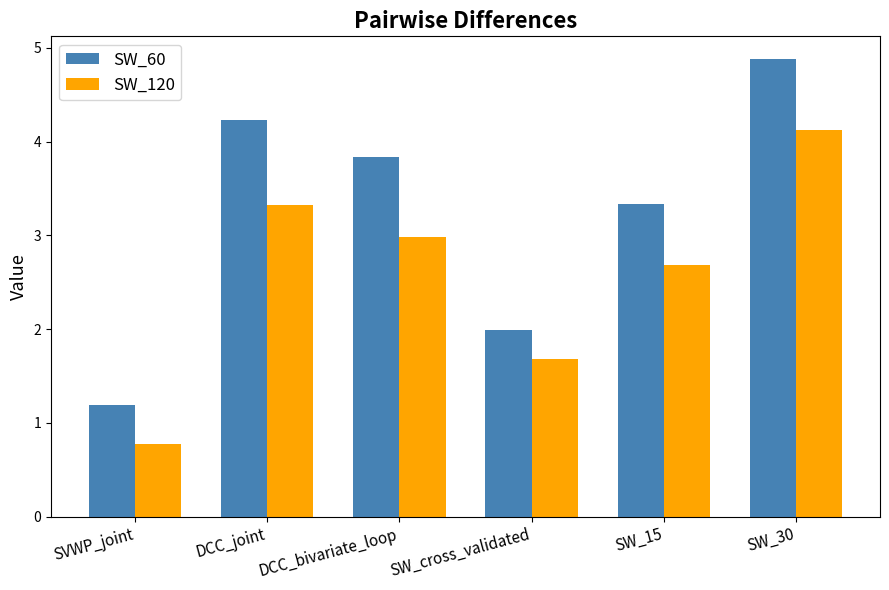

Are the bars grouped side by side (vs. stacked)?

Yes